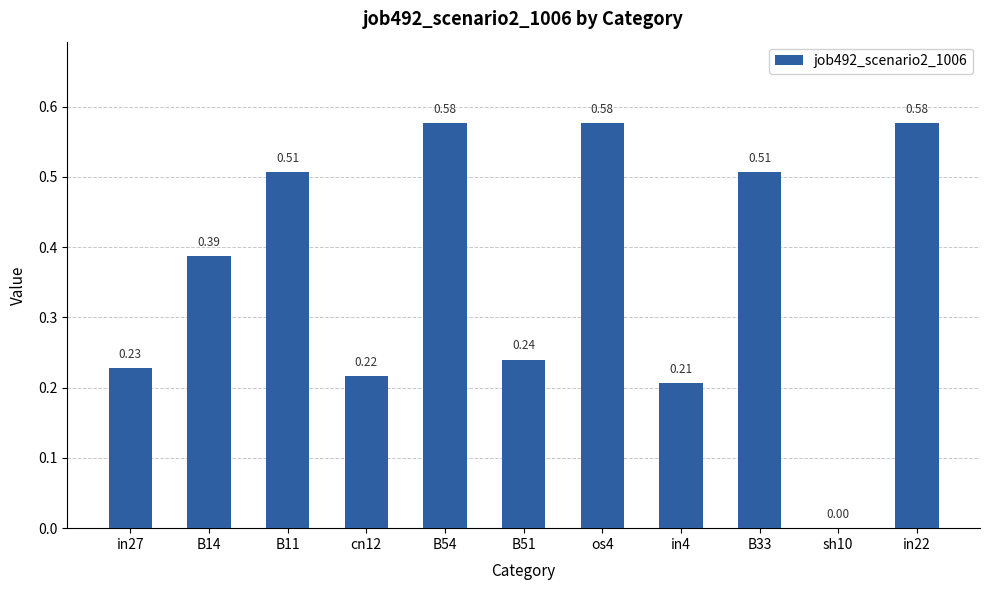

What is the change in value from sh10 to in22?

+0.6